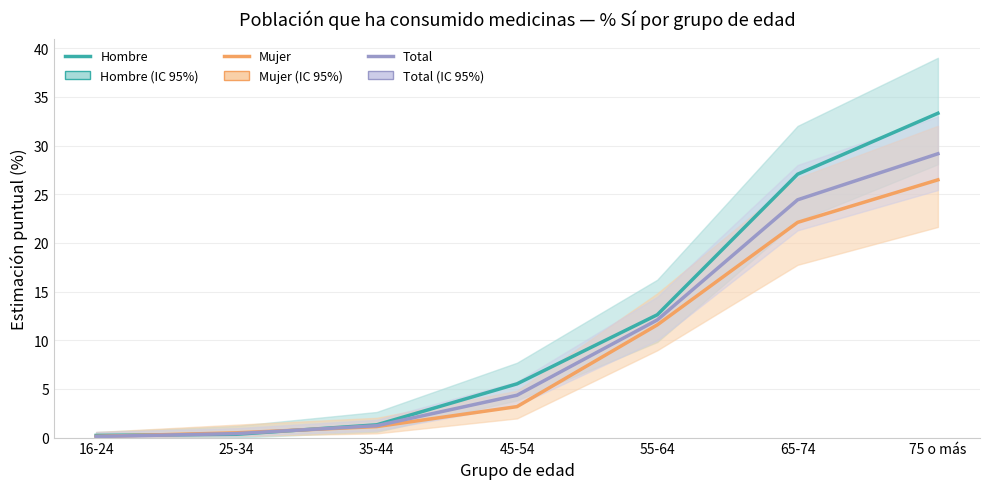

True or false: Total and Mujer cross at least once.

True